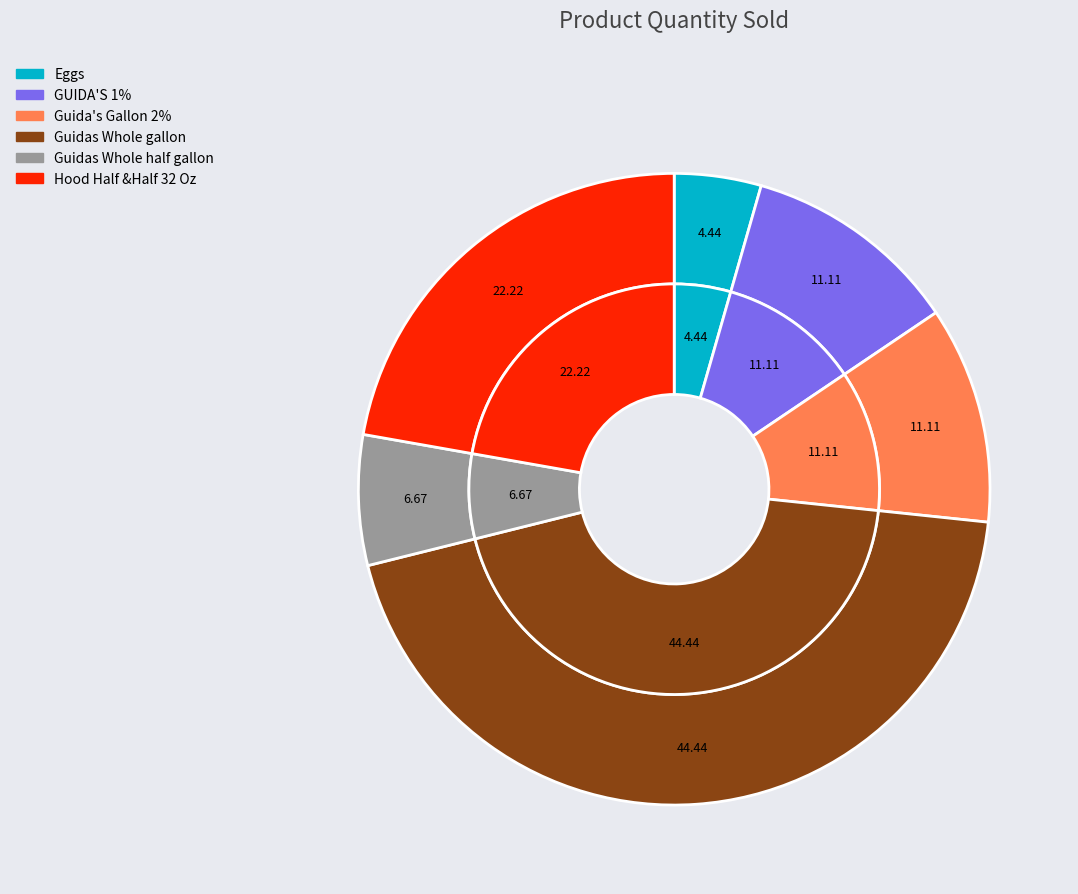

Does GUIDA'S 1% represent more than half of the total?

No